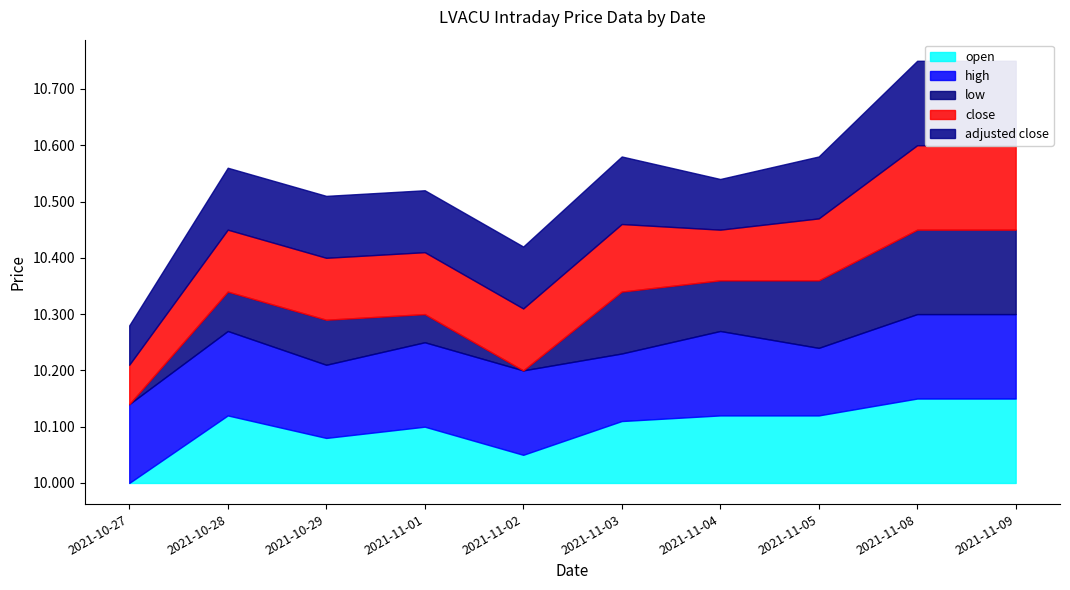

How many lines are shown in the chart?

5